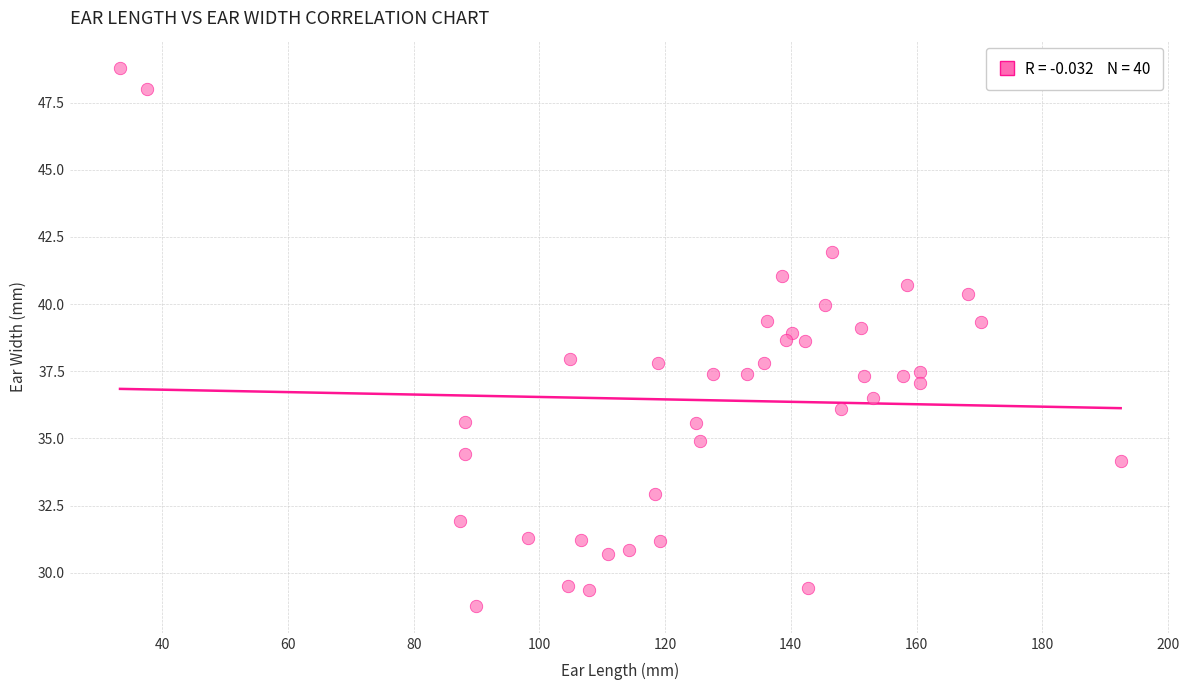

What is the range of X values (max minus min)?

159.2